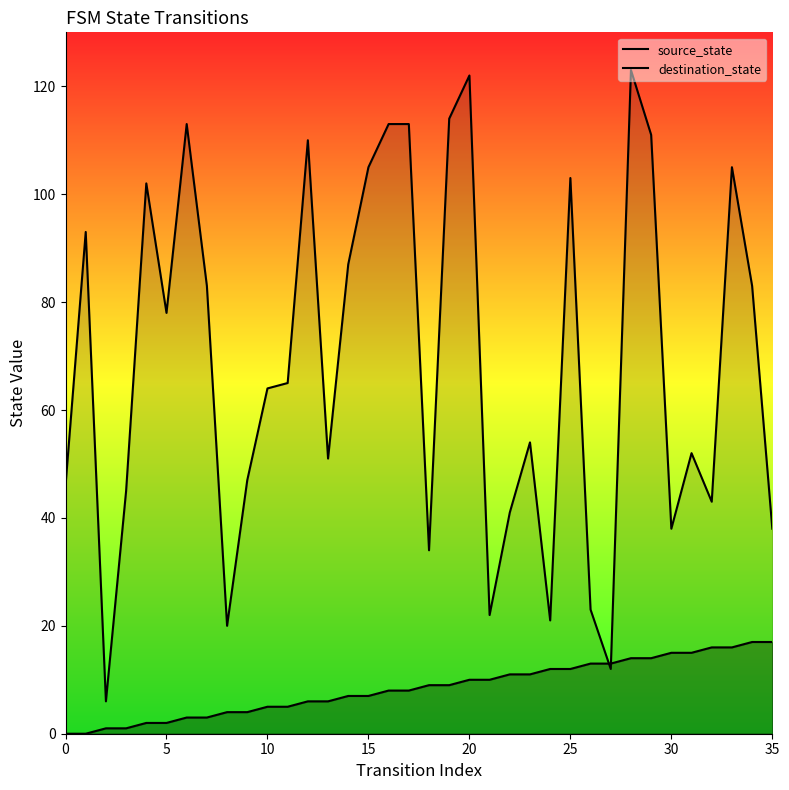

Which series ends up on top after the final intersection of destination_state and source_state?

destination_state